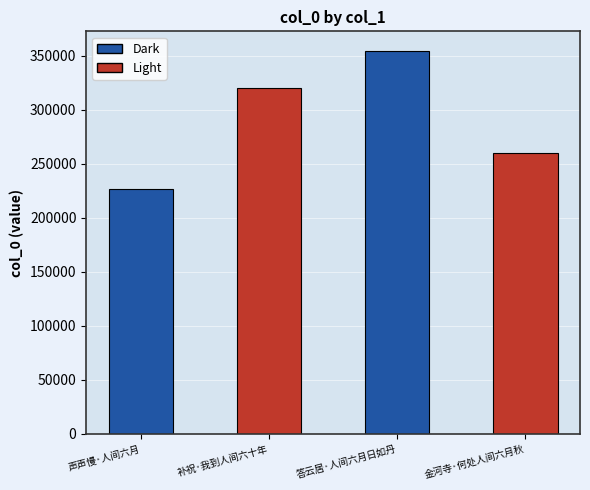

Where is the data nearest to the value 290808?

补祝·我到人间六十年